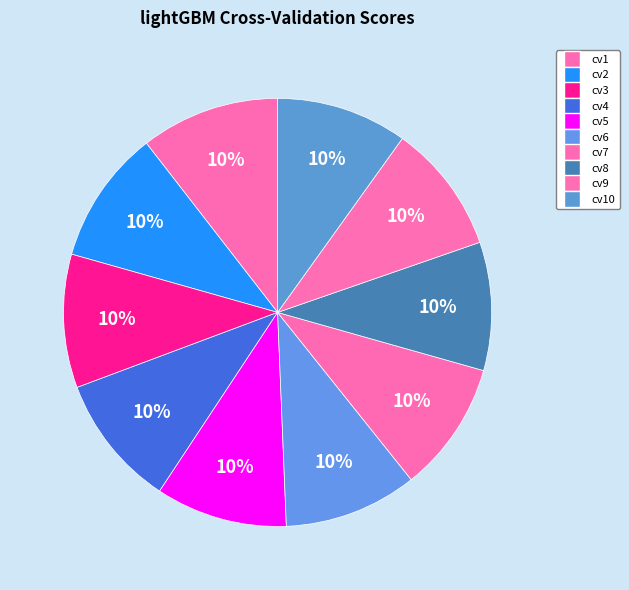

Count the number of slices in the pie.

10